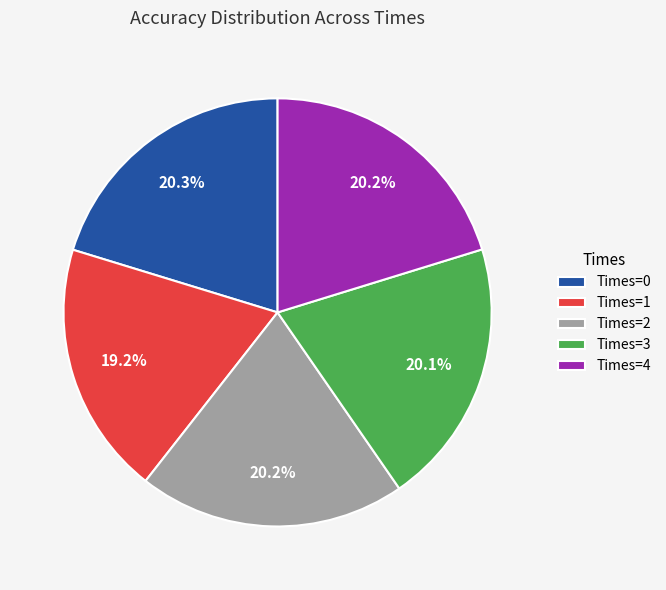

Between Times=1 and Times=2, which is larger?

Times=2